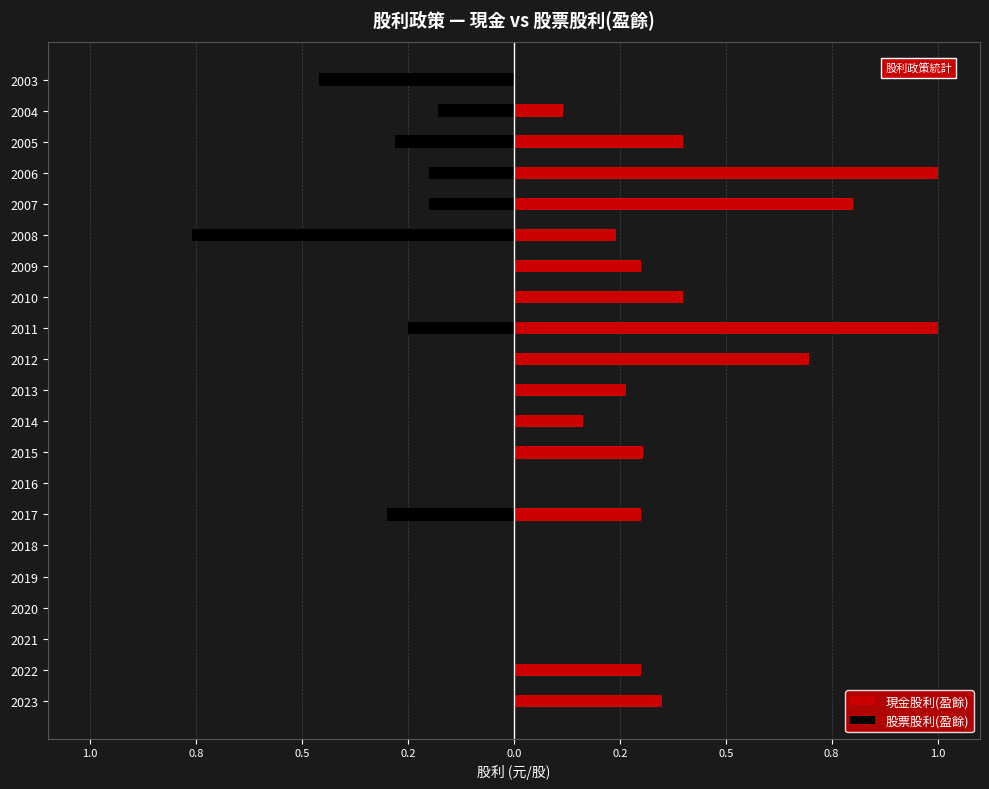

Which series has the largest total across all categories?

現金股利(盈餘)